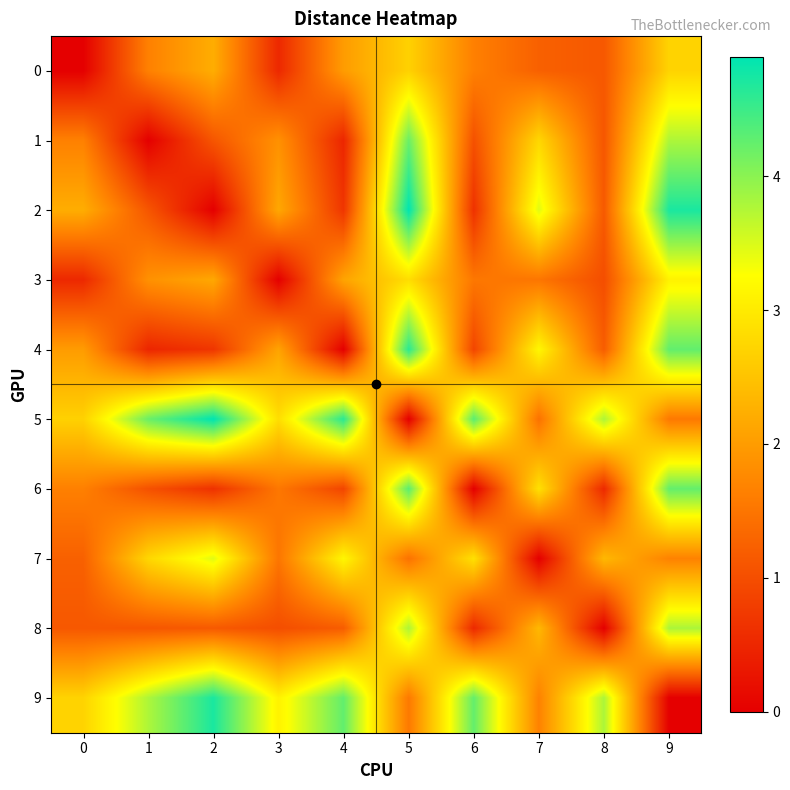

What is the total value across all series at 1?

18.0